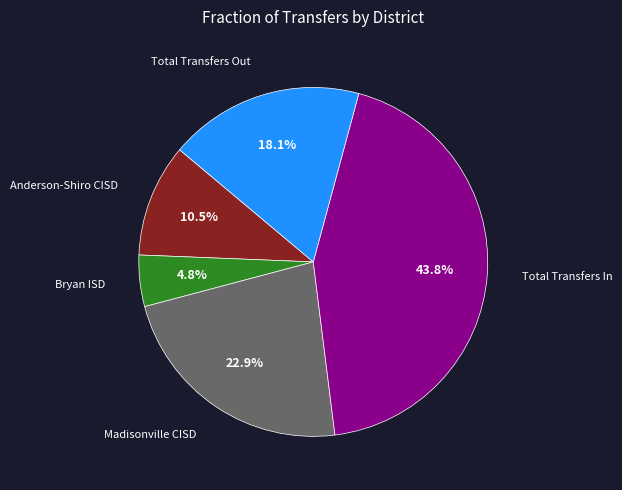

Is there a majority slice in this chart?

No